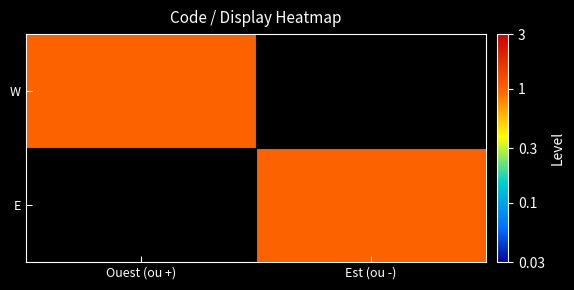

Reading left to right, what are all the values shown in this chart?

W: Ouest (ou +)=1	Est (ou -)=0
E: Ouest (ou +)=0	Est (ou -)=1